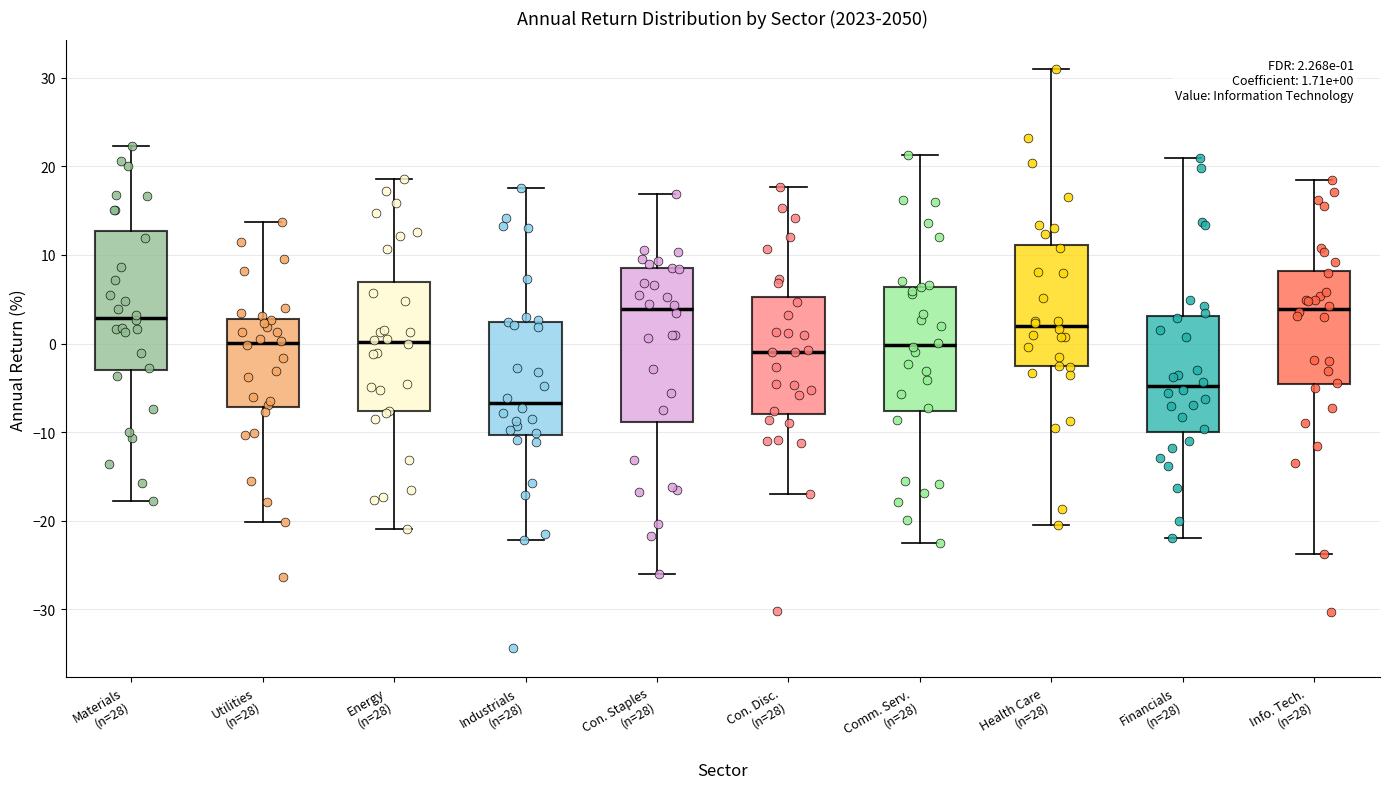

Which box has the lowest median line?

Industrials (n=28)